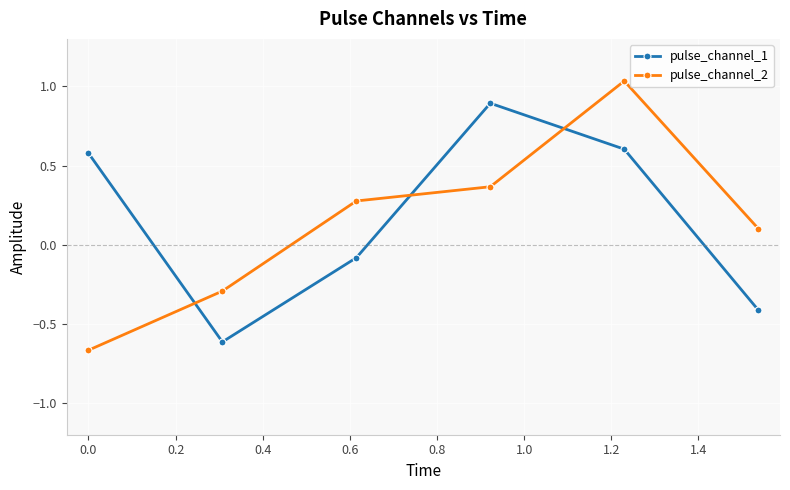

What is the sum of all pulse_channel_2 values?

0.8